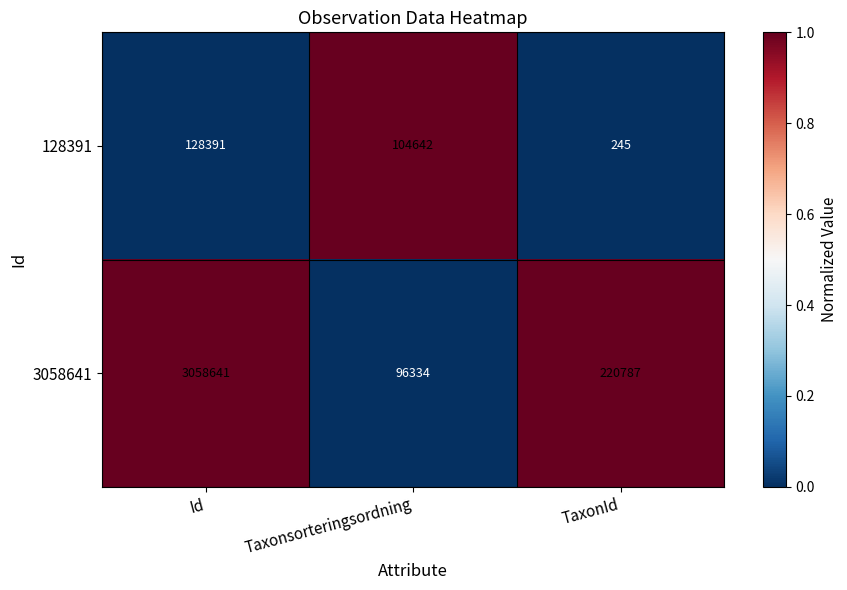

How many series are shown in this chart?

2